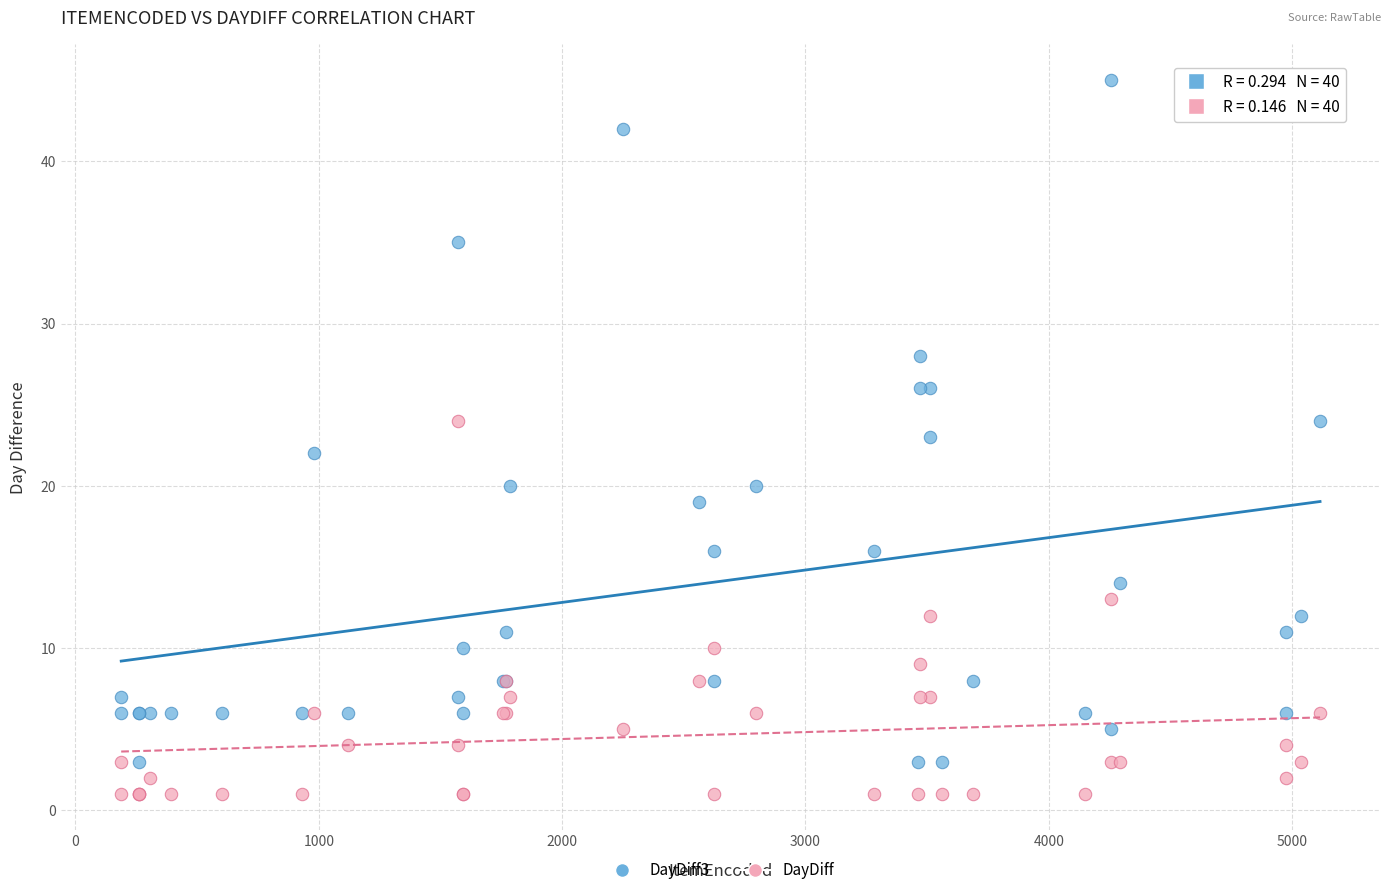

Which series contains the highest Y value?

DayDiff3